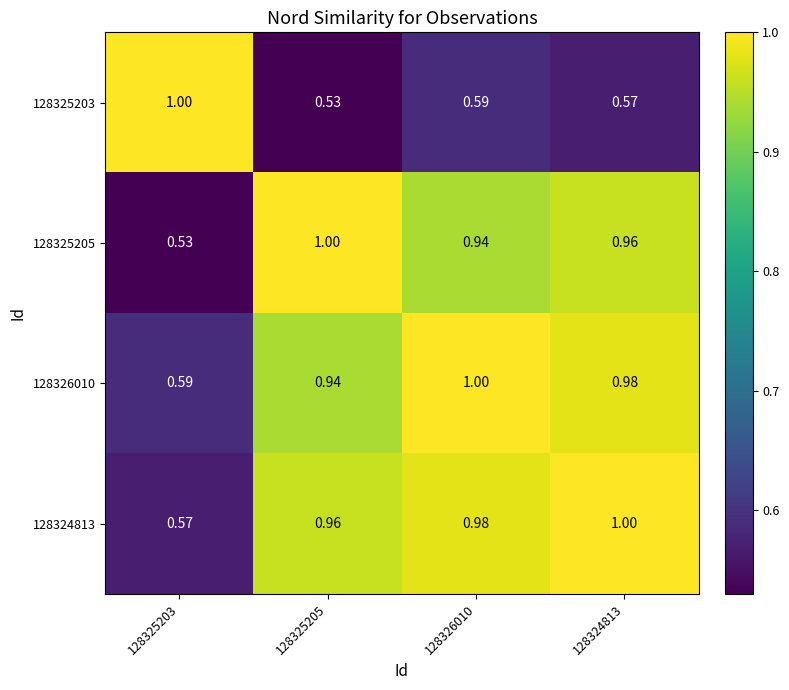

Is the value of 128326010 at 128325205 greater than the value of 128325203 at 128325205?

Yes